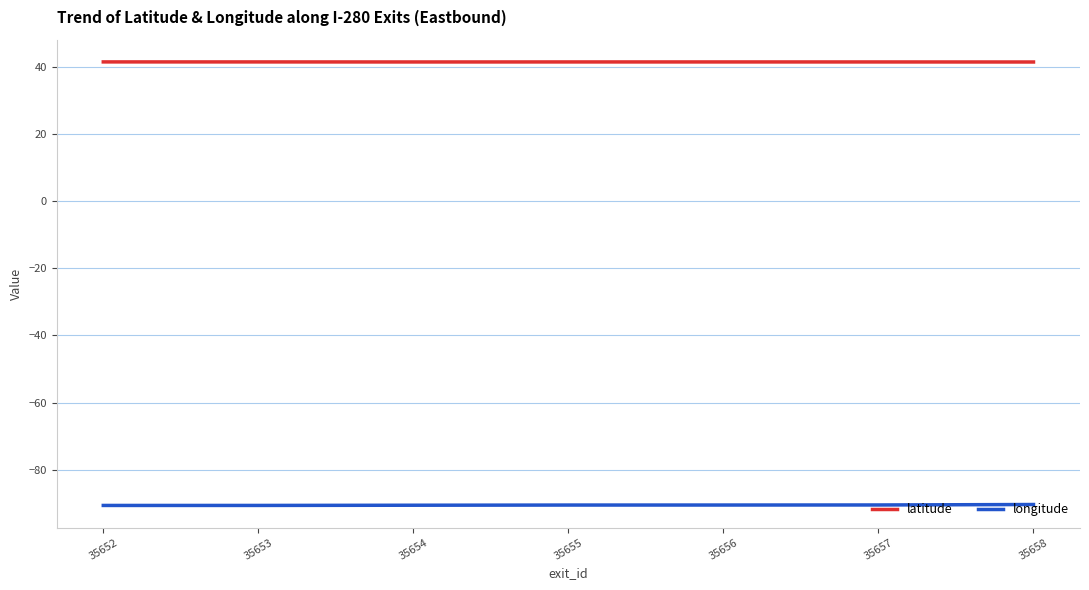

What are all the series names shown in the legend?

latitude, longitude